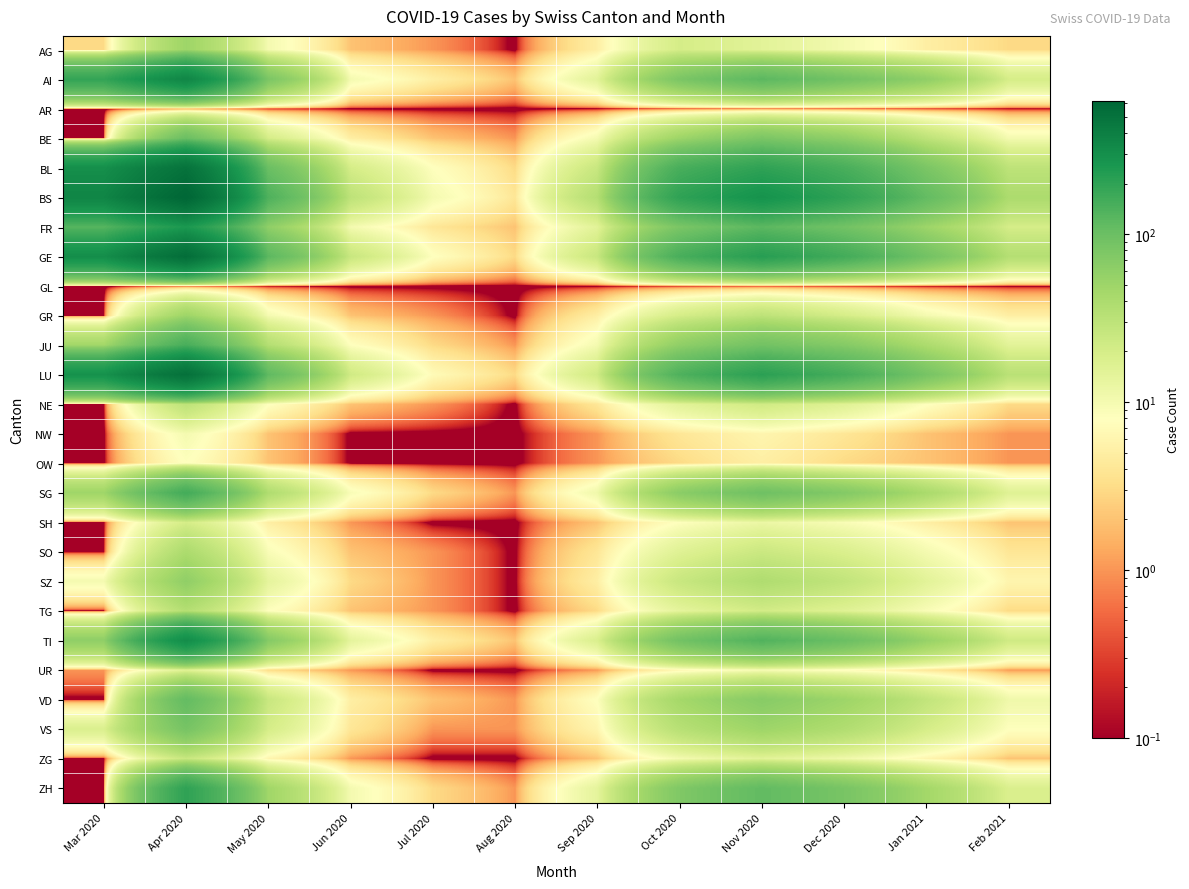

At Apr 2020, list the series in order from largest to smallest.

BS, GE, LU, BL, AI, TI, FR, ZH, SG, JU, VD, BE, VS, SZ, AG, GR, SO, TG, NE, ZG, SH, UR, NW, OW, AR, GL